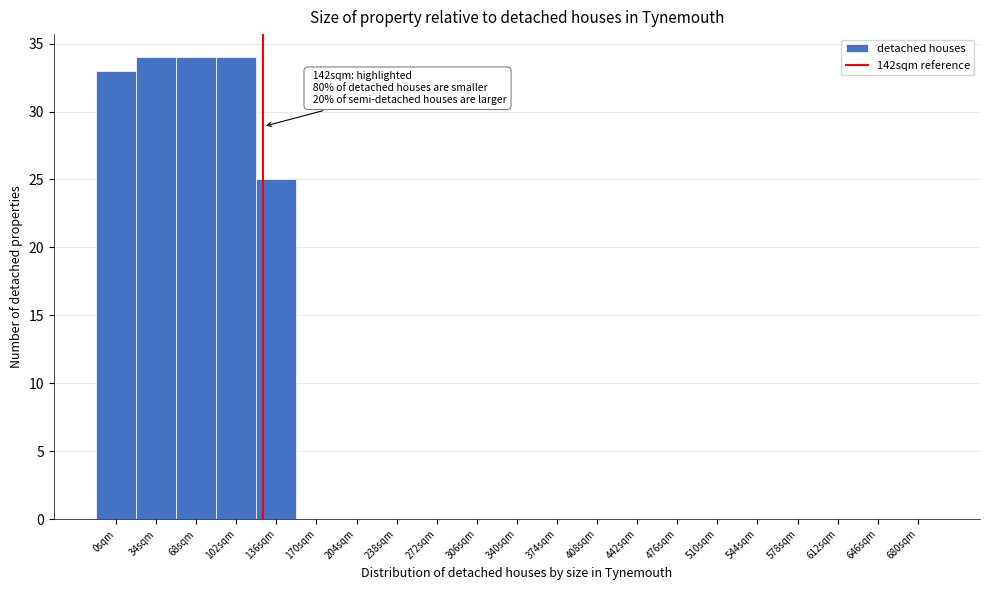

Reading right to left, transcribe all the data shown in this chart.

680sqm=0	646sqm=0	612sqm=0	578sqm=0	544sqm=0	510sqm=0	476sqm=0	442sqm=0	408sqm=0	374sqm=0	340sqm=0	306sqm=0	272sqm=0	238sqm=0	204sqm=0	170sqm=0	136sqm=25	102sqm=34	68sqm=34	34sqm=34	0sqm=33